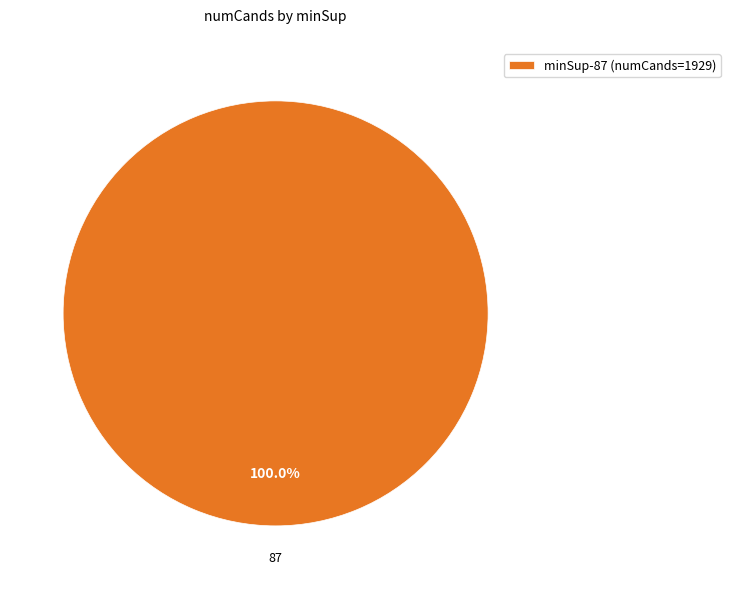

Is there a majority slice in this chart?

Yes